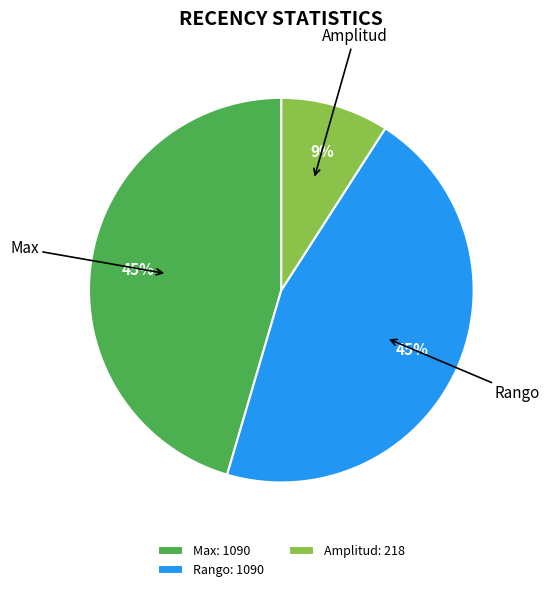

Is it true that Rango is 33% of the pie?

False